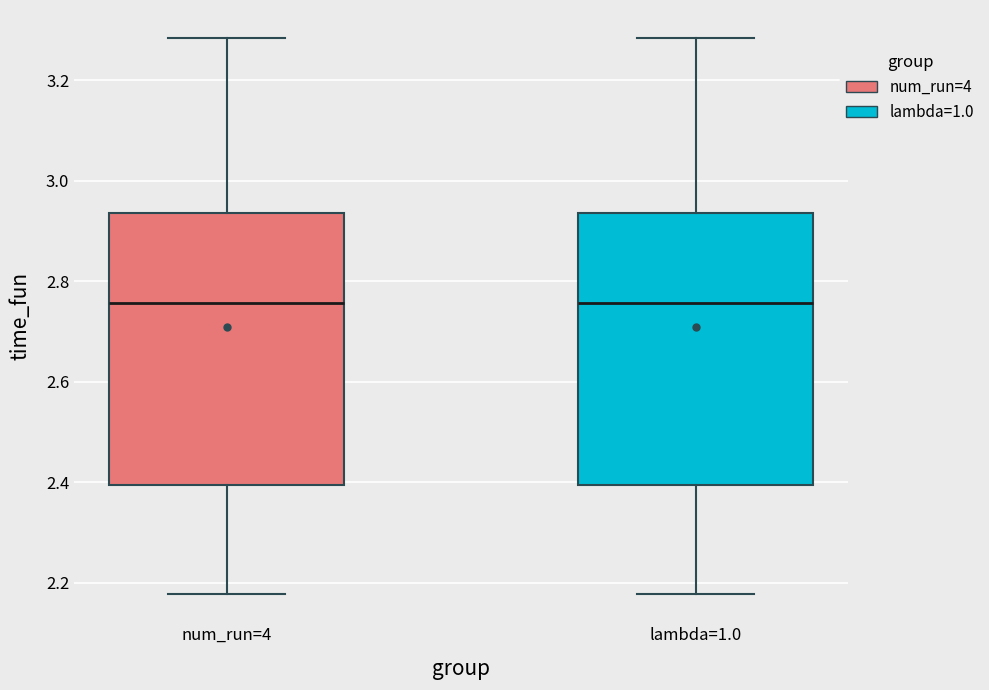

Where does the lower whisker of the box for lambda=1.0 end on the y-axis? The values are not printed on the chart, so give them approximately, as read against the axis.

2.18